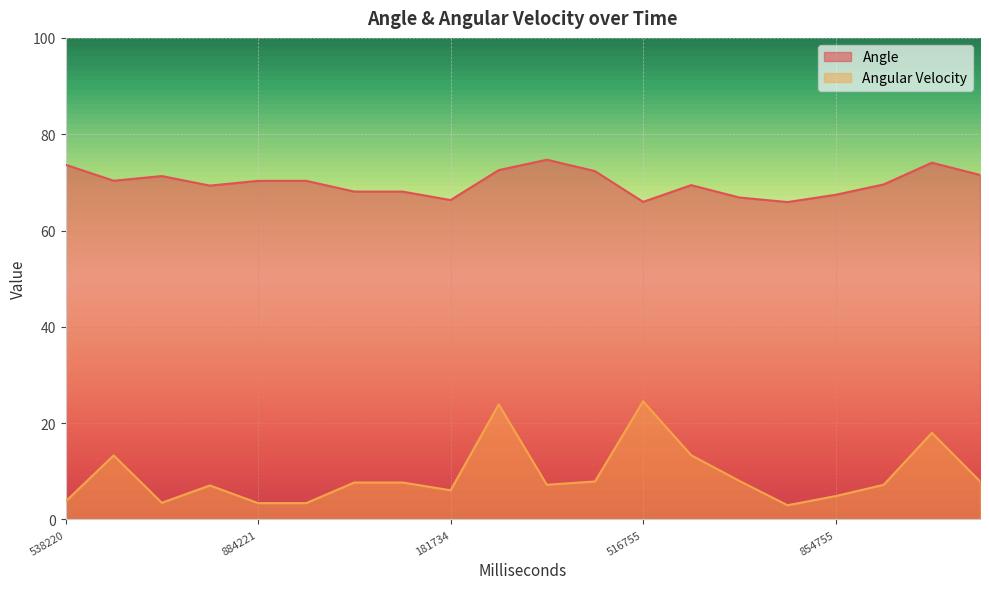

How many data points does each series have?

20